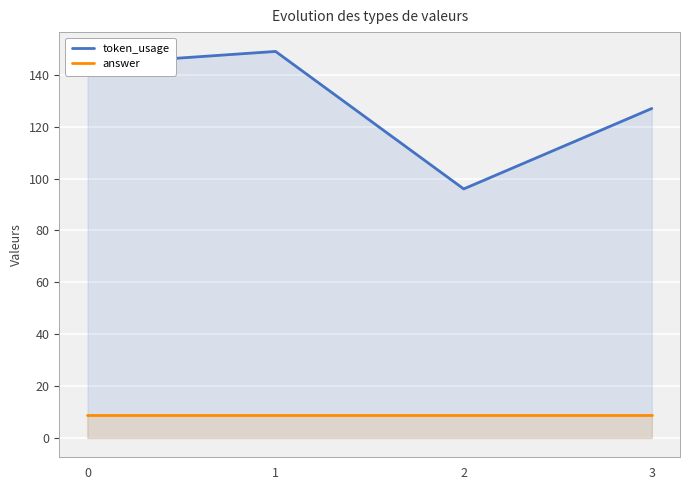

True or false: answer has a value of 9 at 0.

True